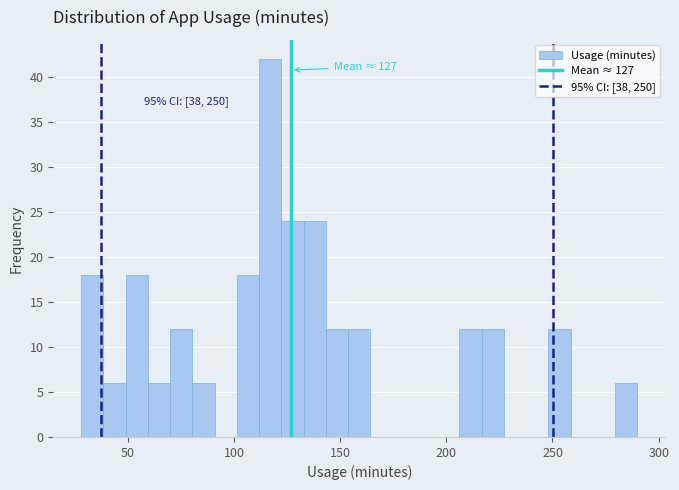

Read against the x-axis, roughly where is the centre of the tallest bar?

115